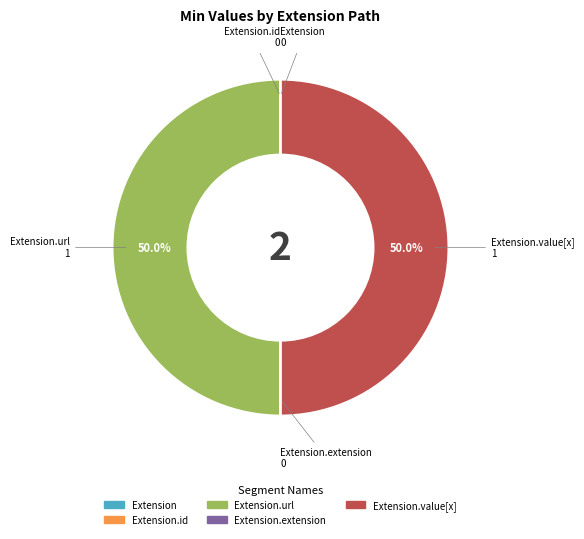

The Extension.extension slice represents 7% of the pie. True or false?

False